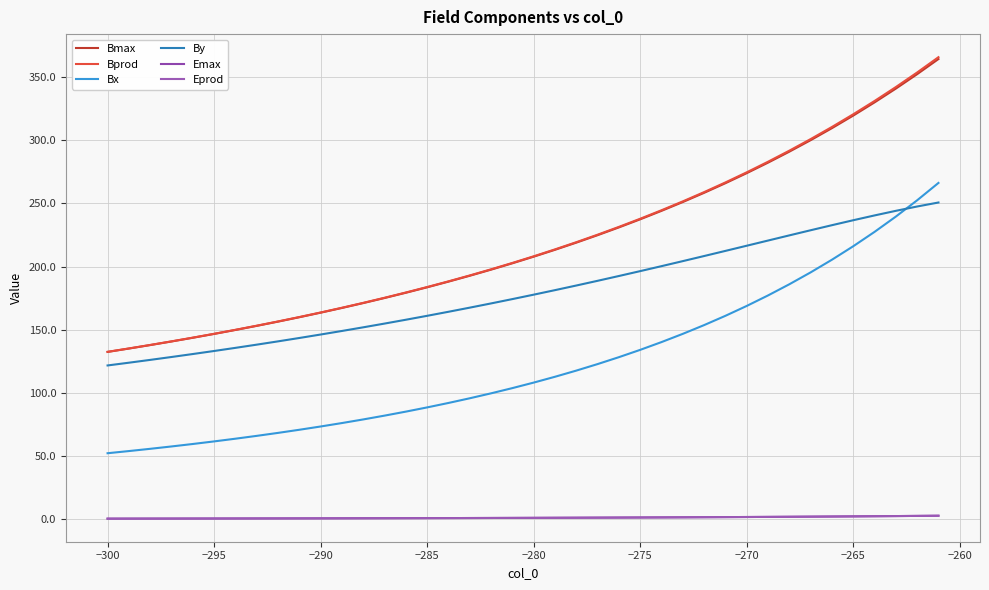

Which series has the largest range (max minus min)?

Bprod